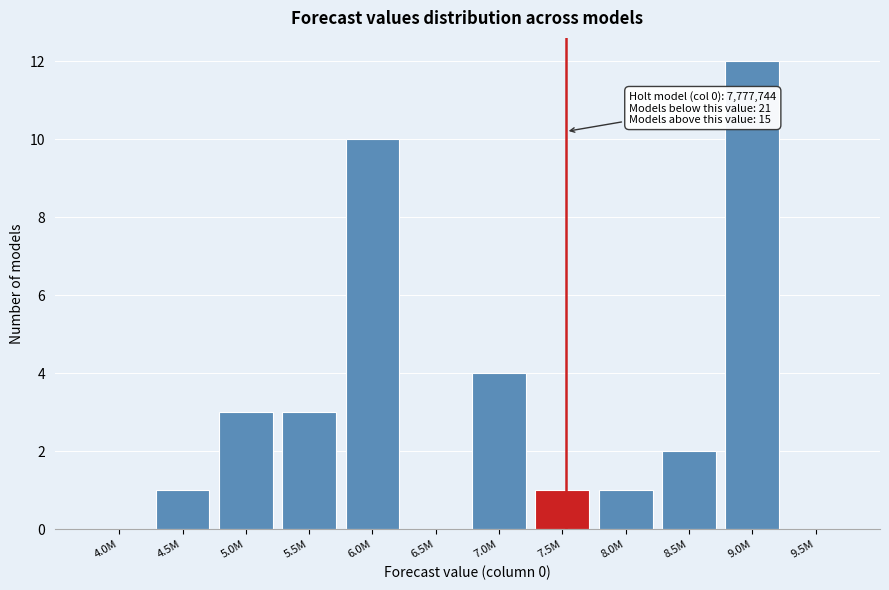

Reading left to right, list all the values displayed in this chart.

4.0M=0	4.5M=1	5.0M=3	5.5M=3	6.0M=10	6.5M=0	7.0M=4	7.5M=1	8.0M=1	8.5M=2	9.0M=12	9.5M=0